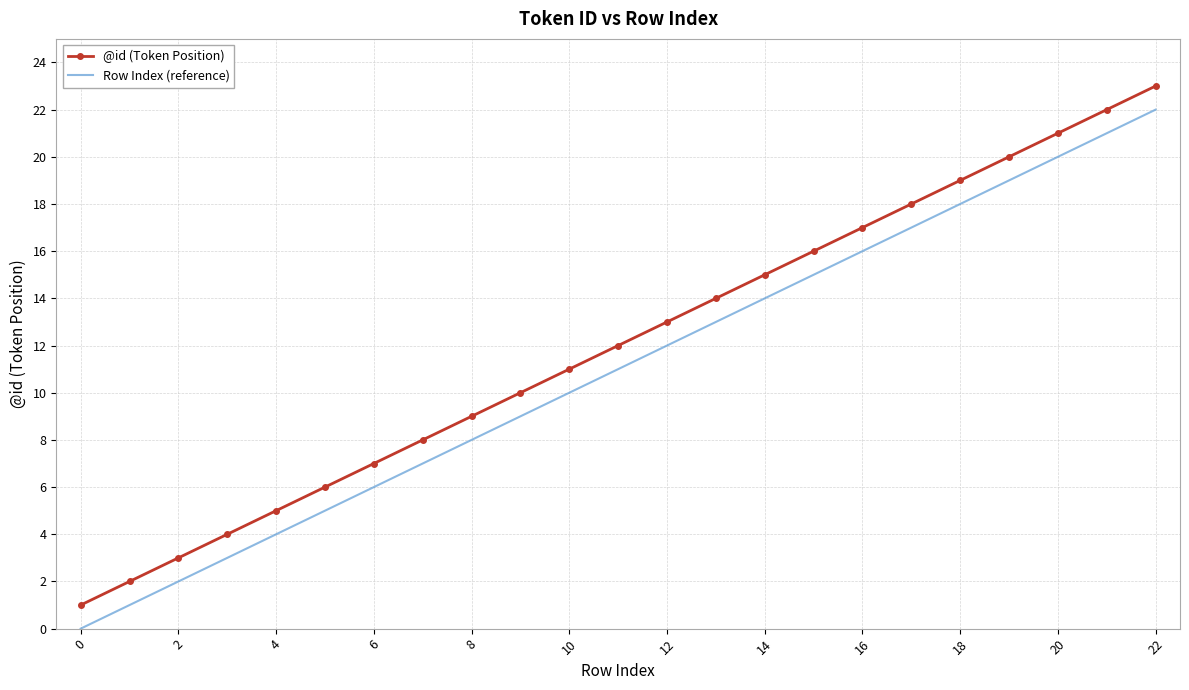

True or false: Row Index (reference) and @id (Token Position) intersect in this chart.

False